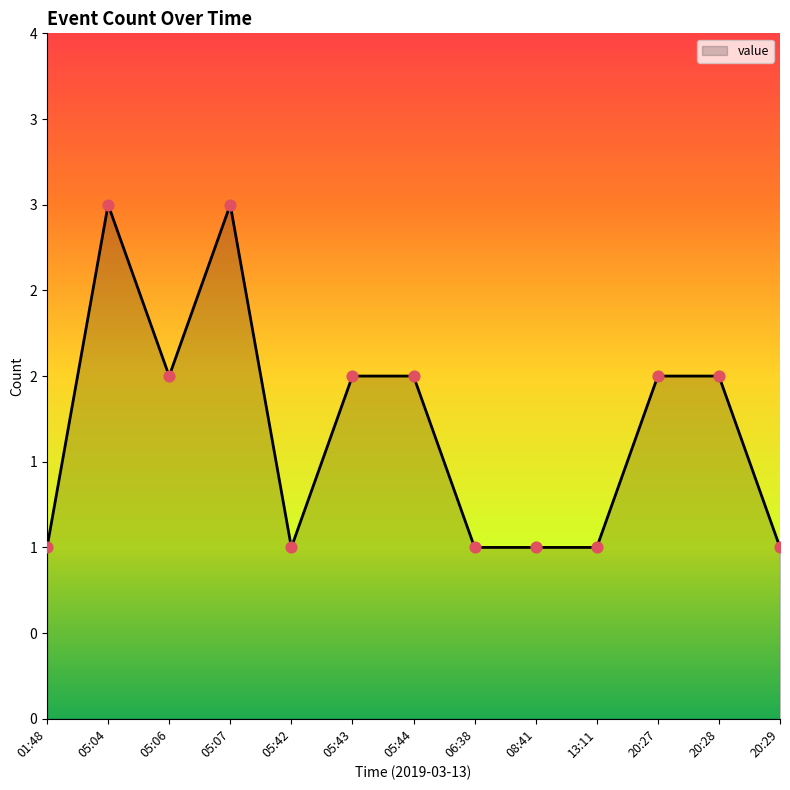

What is the ratio of the value at 08:41 to the value at 20:29?

1.0